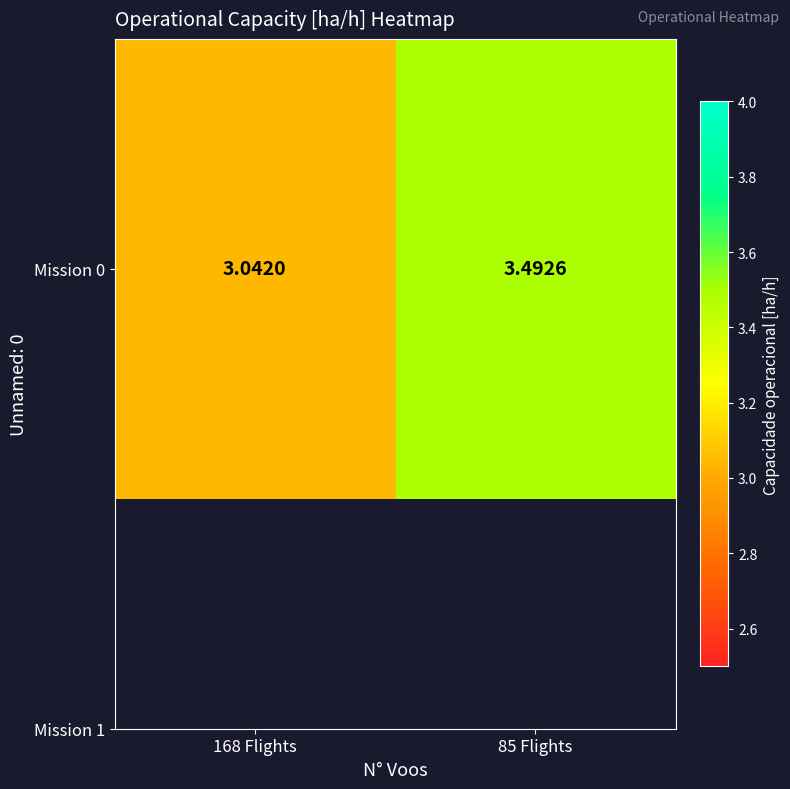

What is the smallest value displayed?

3.0